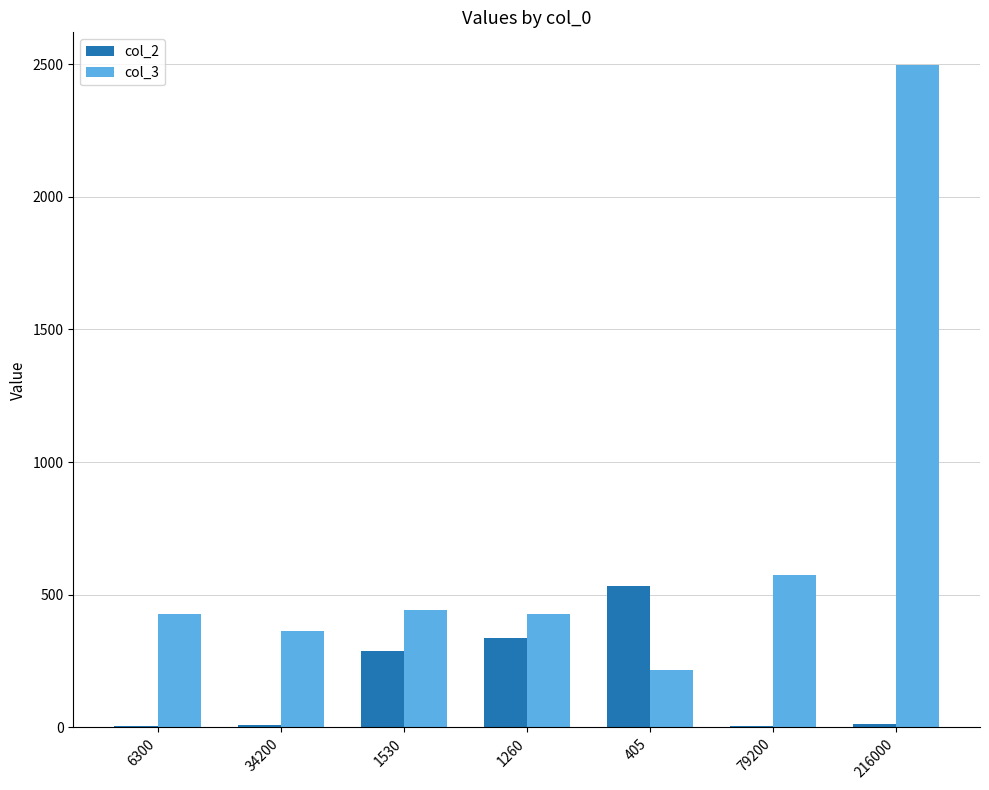

Which series has the largest total across all categories?

col_3